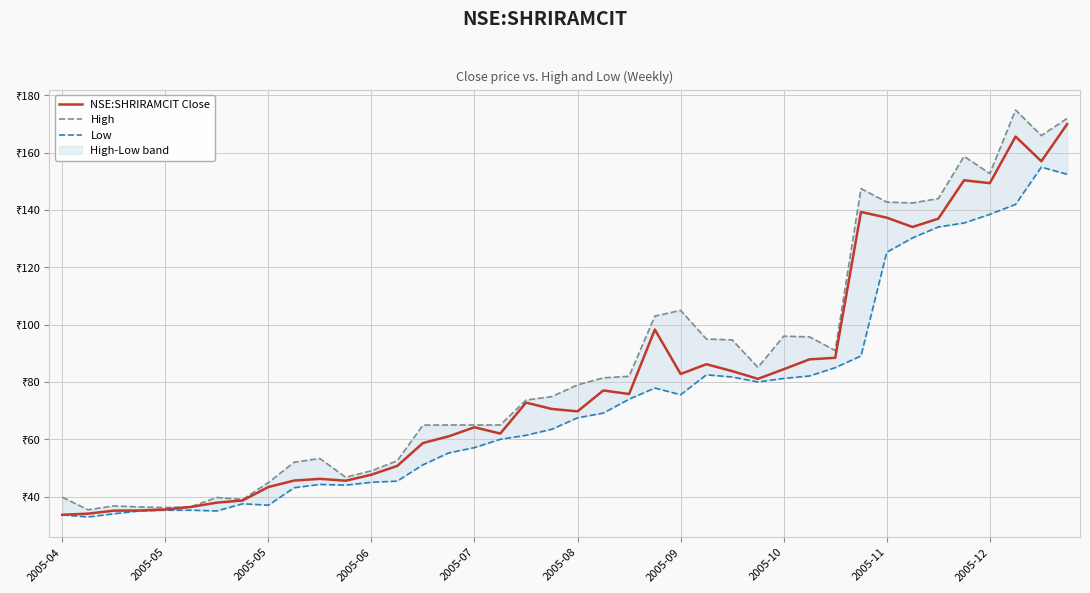

The value of NSE:SHRIRAMCIT Close at 39 is 64.2. True or false?

False